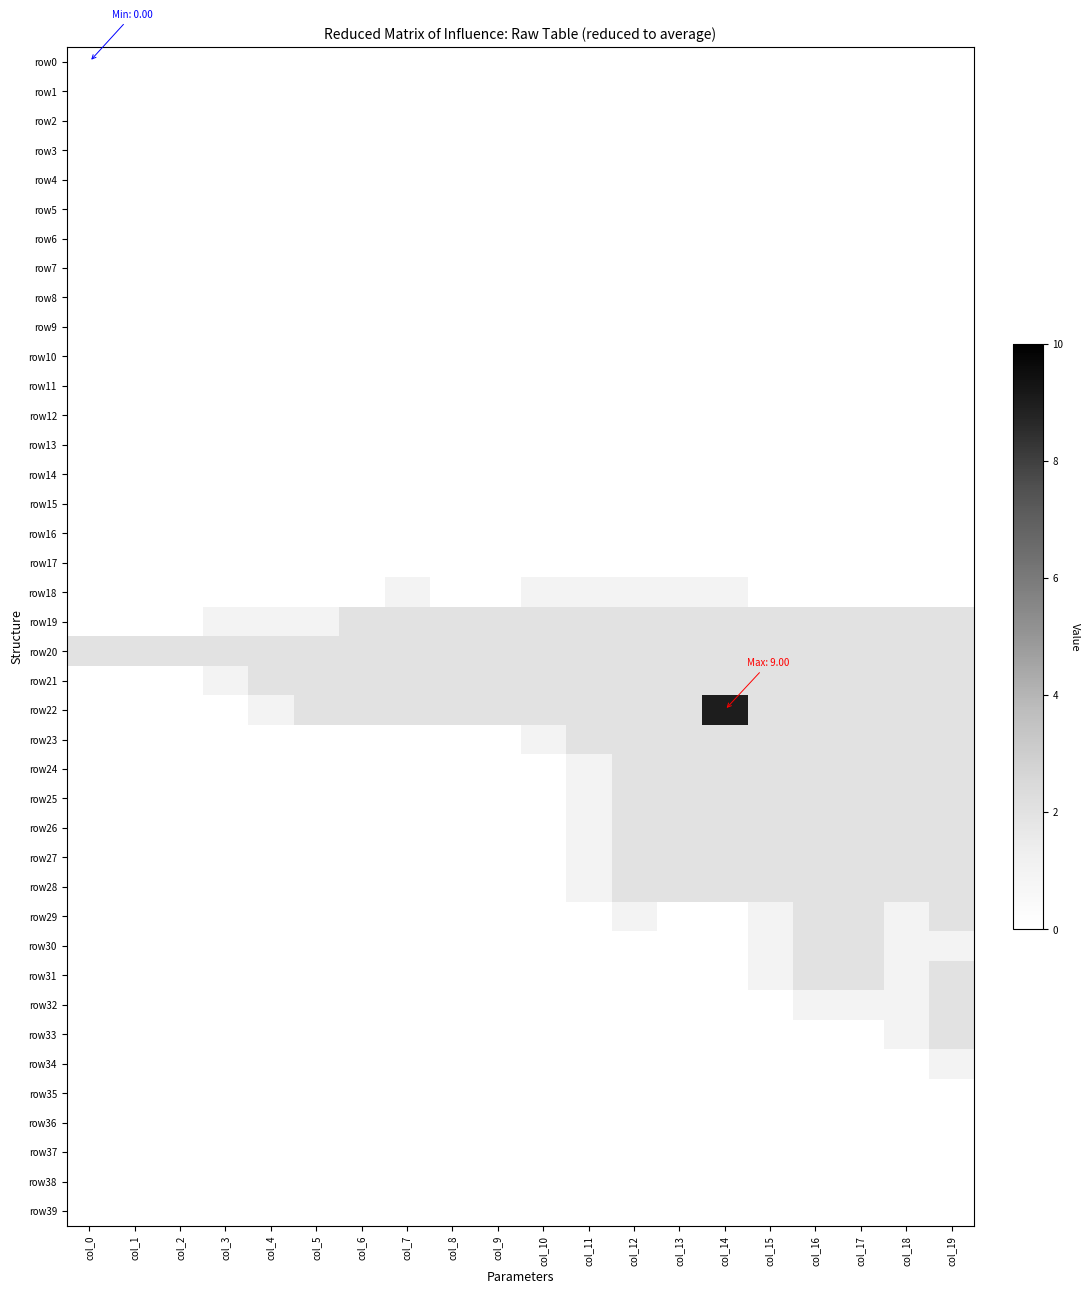

Rank the series by their maximum value, from lowest to highest.

row0, row1, row2, row3, row4, row5, row6, row7, row8, row9, row10, row11, row12, row13, row14, row15, row16, row17, row35, row36, row37, row38, row39, row18, row34, row19, row20, row21, row23, row24, row25, row26, row27, row28, row29, row30, row31, row32, row33, row22